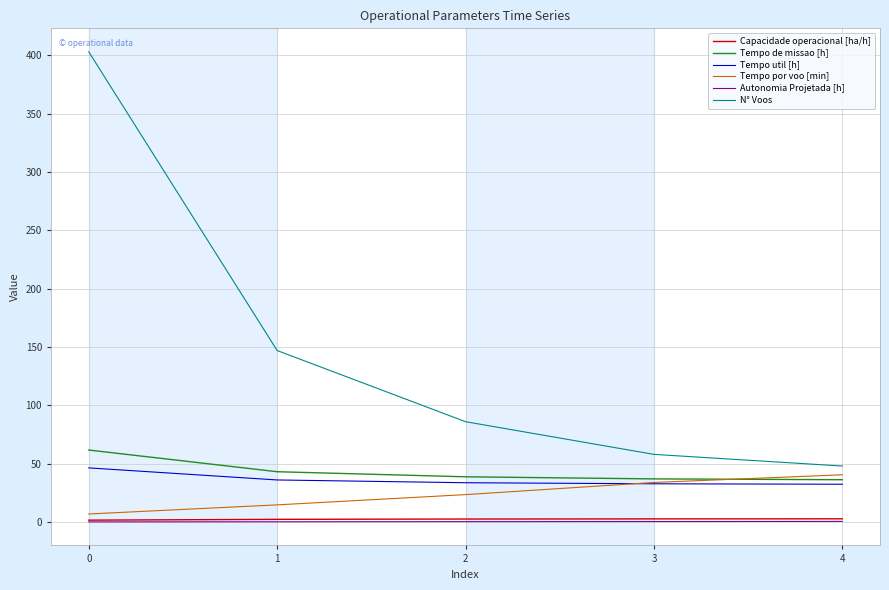

Is the value of N° Voos at 4 greater than the value of Tempo de missao [h] at 4?

Yes